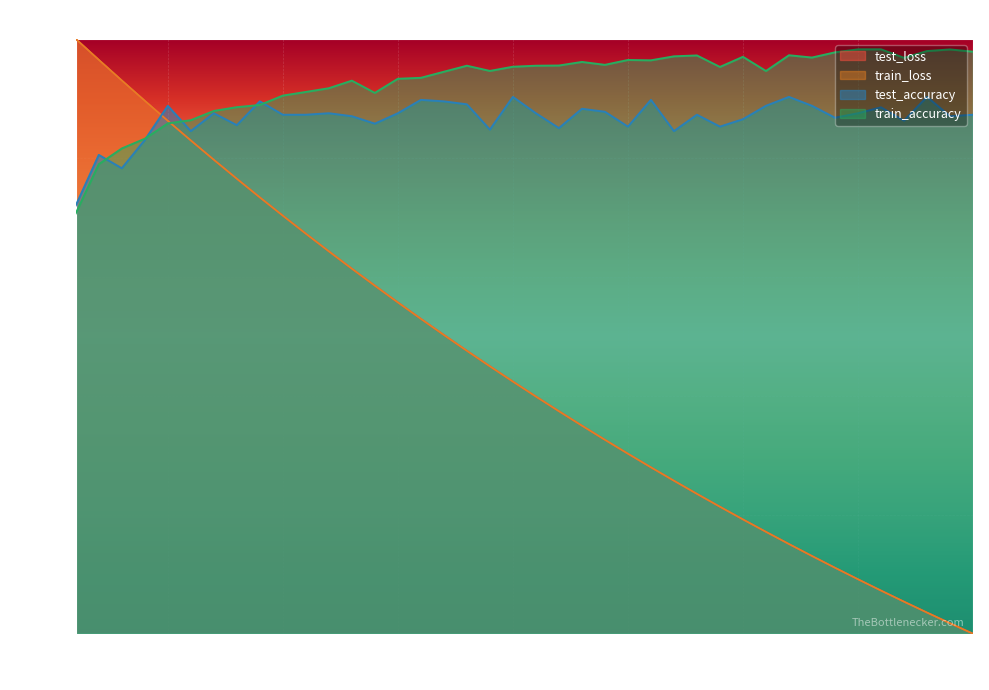

Reading left to right, transcribe all the data shown in this chart.

test_loss: 1.0	1.0	0.9	0.9	0.9	0.8	0.8	0.8	0.7	0.7	0.7	0.6	0.6	0.6	0.6	0.5	0.5	0.5	0.4	0.4	0.4	0.4	0.3	0.3	0.3	0.3	0.3	0.2	0.2	0.2	0.2	0.2	0.1	0.1	0.1	0.1	0.1	0.0	0.0	0.0
train_loss: 1.0	1.0	0.9	0.9	0.9	0.8	0.8	0.8	0.7	0.7	0.7	0.6	0.6	0.6	0.6	0.5	0.5	0.5	0.4	0.4	0.4	0.4	0.3	0.3	0.3	0.3	0.3	0.2	0.2	0.2	0.2	0.2	0.1	0.1	0.1	0.1	0.1	0.0	0.0	0.0
test_accuracy: 0.7	0.8	0.8	0.8	0.9	0.8	0.9	0.9	0.9	0.9	0.9	0.9	0.9	0.9	0.9	0.9	0.9	0.9	0.8	0.9	0.9	0.8	0.9	0.9	0.9	0.9	0.8	0.9	0.9	0.9	0.9	0.9	0.9	0.9	0.9	0.9	0.9	0.9	0.9	0.9
train_accuracy: 0.7	0.8	0.8	0.8	0.9	0.9	0.9	0.9	0.9	0.9	0.9	0.9	0.9	0.9	0.9	0.9	0.9	1.0	0.9	1.0	1.0	1.0	1.0	1.0	1.0	1.0	1.0	1.0	1.0	1.0	0.9	1.0	1.0	1.0	1.0	1.0	1.0	1.0	1.0	1.0